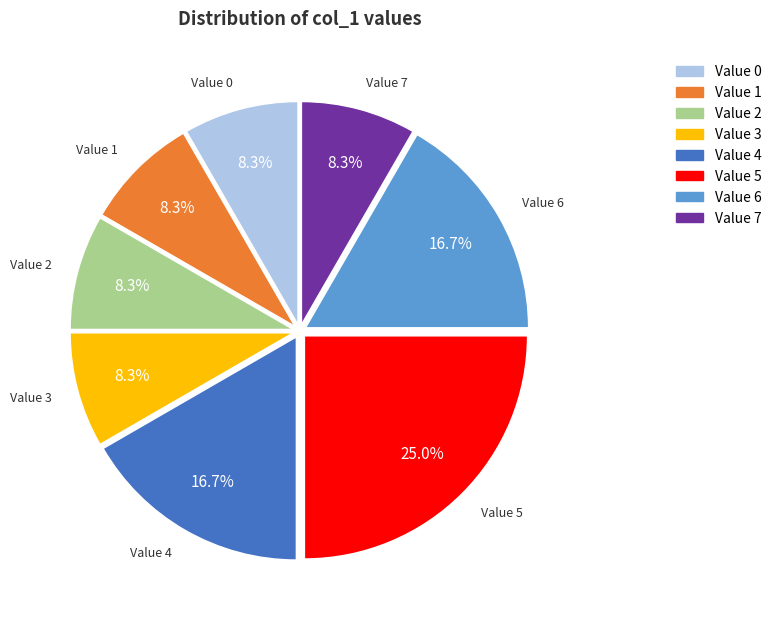

Is Value 3 the majority of the pie?

No